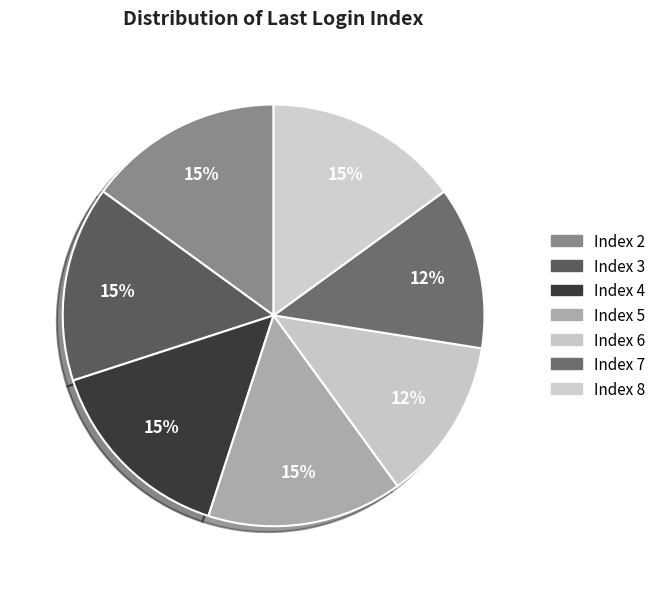

How many slices are in this pie chart?

7